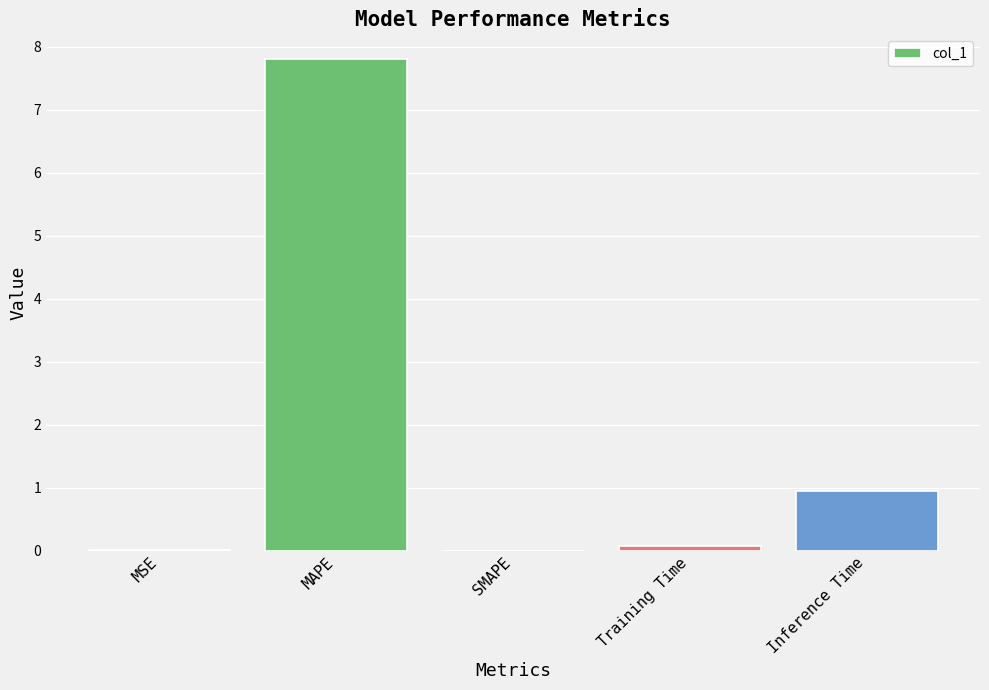

Is it true that the value at MSE is 0.0?

True